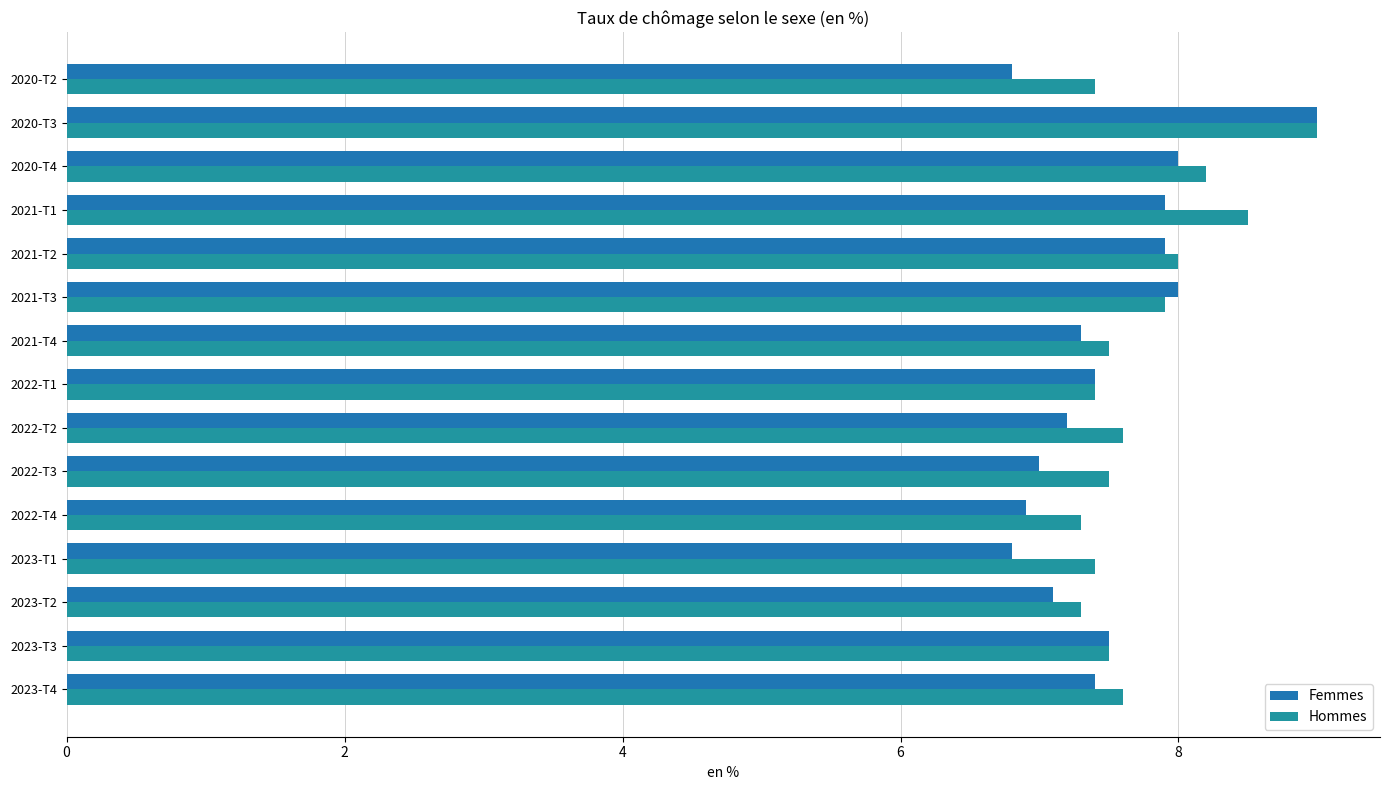

How many distinct data groups are displayed?

2